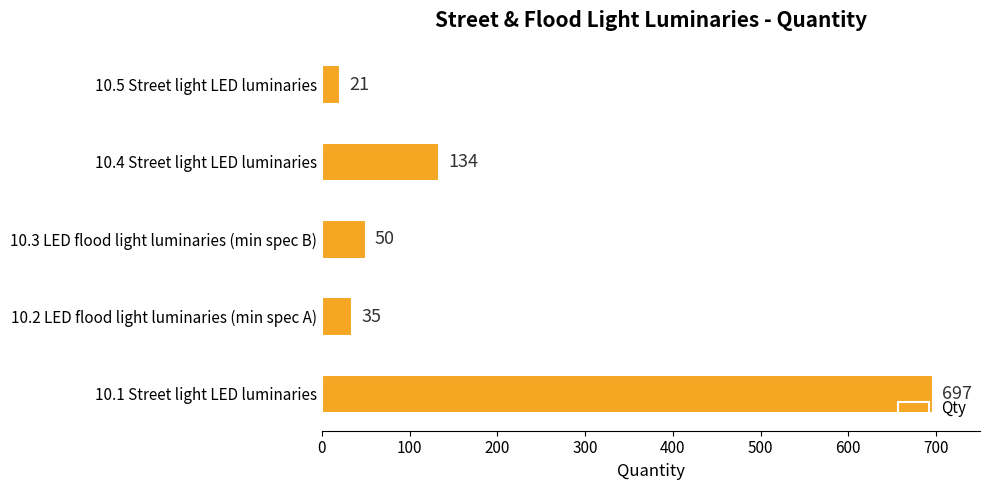

Rank the categories by value from lowest to highest.

10.5 Street light LED luminaries, 10.2 LED flood light luminaries (min spec A), 10.3 LED flood light luminaries (min spec B), 10.4 Street light LED luminaries, 10.1 Street light LED luminaries